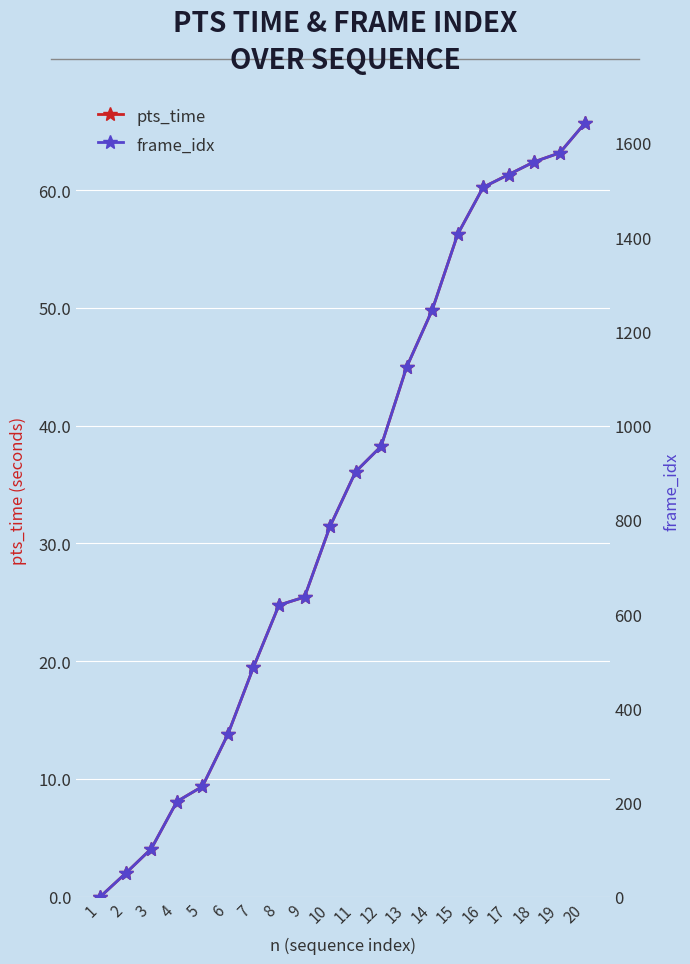

What is the total value across all series at 3?

106.1